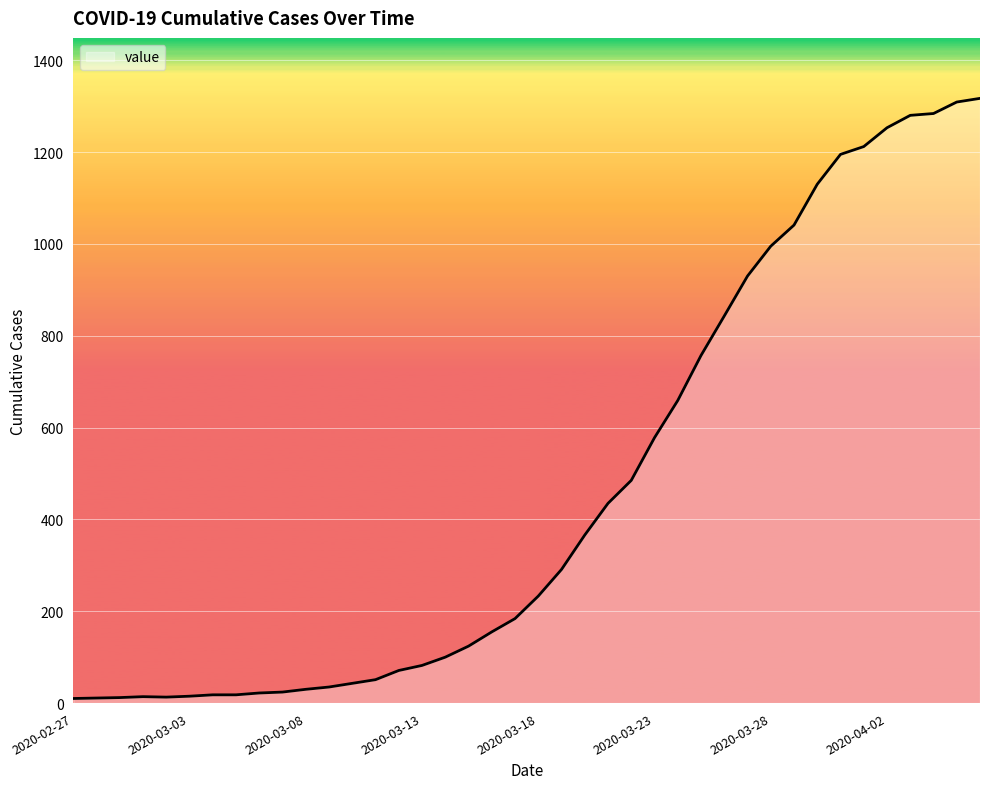

What is the difference between the maximum and minimum values?

1307